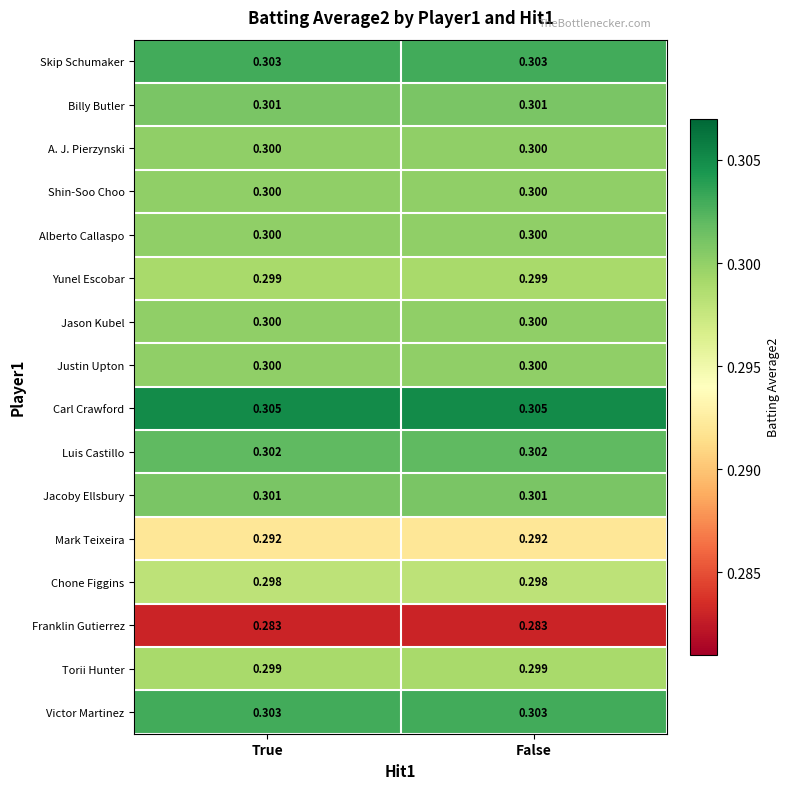

Is the value of Chone Figgins at True greater than the value of Shin-Soo Choo at True?

No